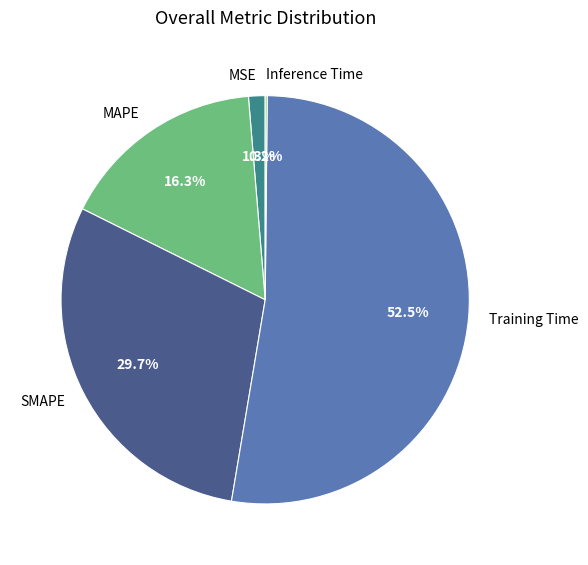

Combined, what portion of the pie is SMAPE and MAPE?

46.0%